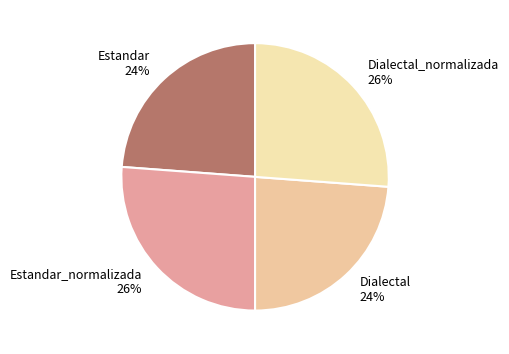

Is there a majority slice in this chart?

No